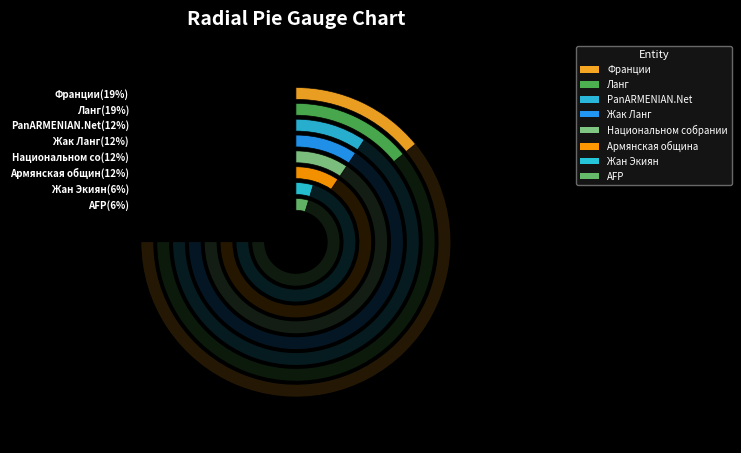

The Ланг slice represents 19% of the pie. True or false?

True